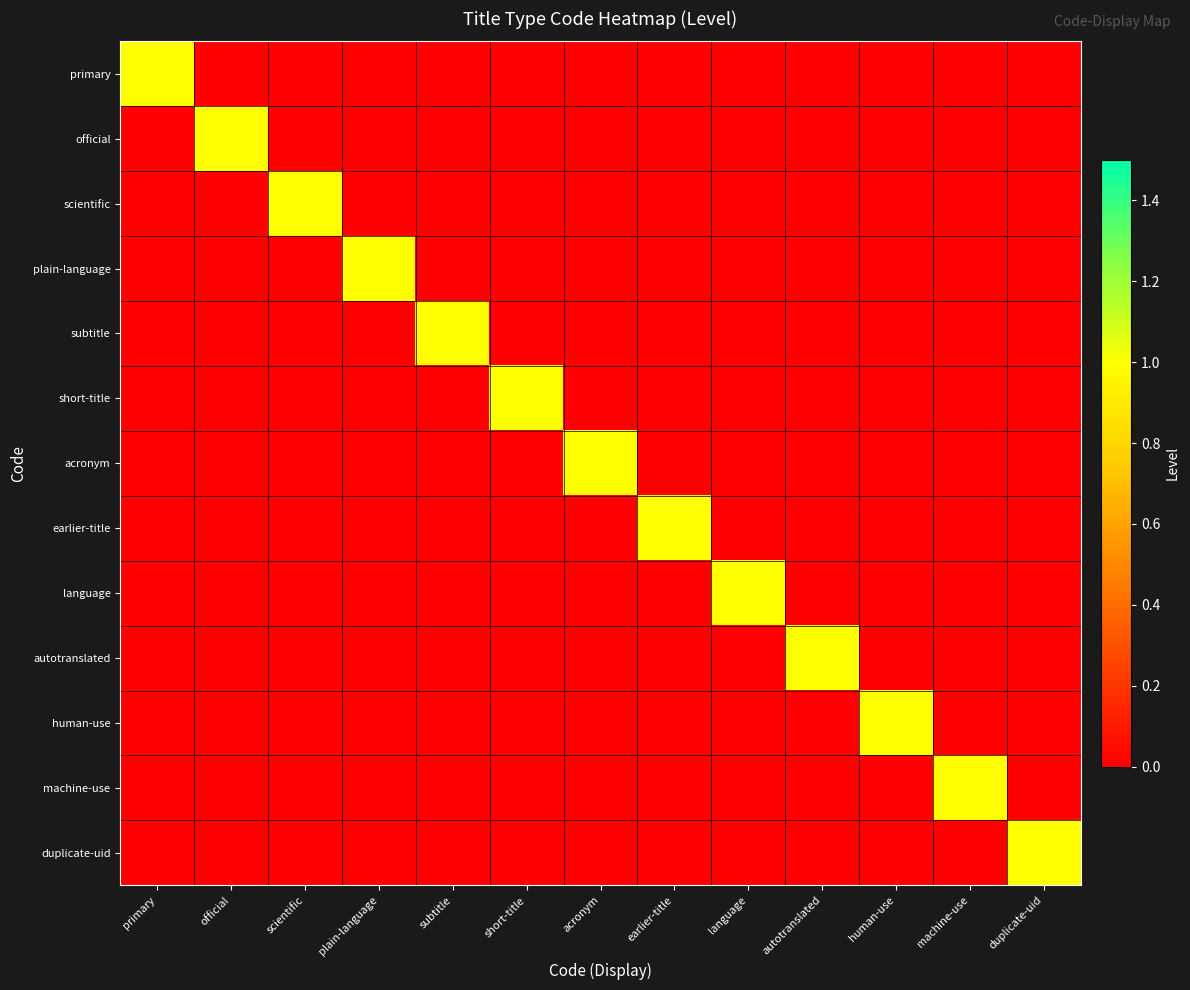

What is the total value across all series at duplicate-uid?

1